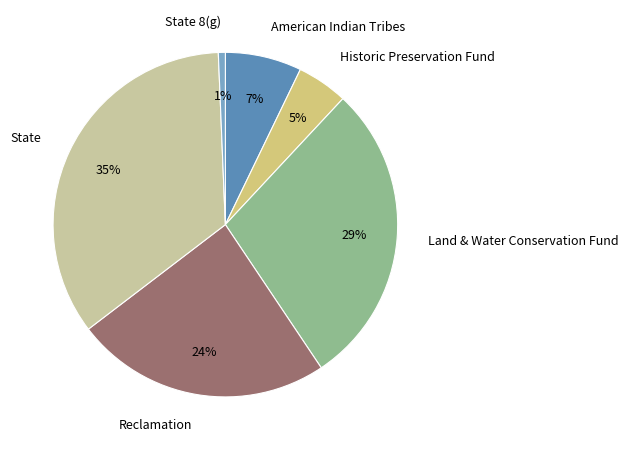

True or false: Historic Preservation Fund accounts for 17% of the total.

False